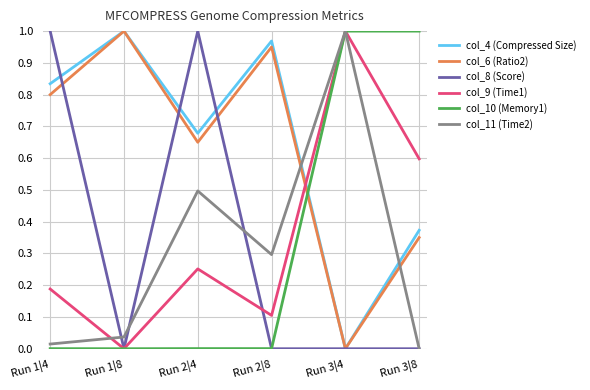

What are all the series names shown in the legend?

col_4 (Compressed Size), col_6 (Ratio2), col_8 (Score), col_9 (Time1), col_10 (Memory1), col_11 (Time2)